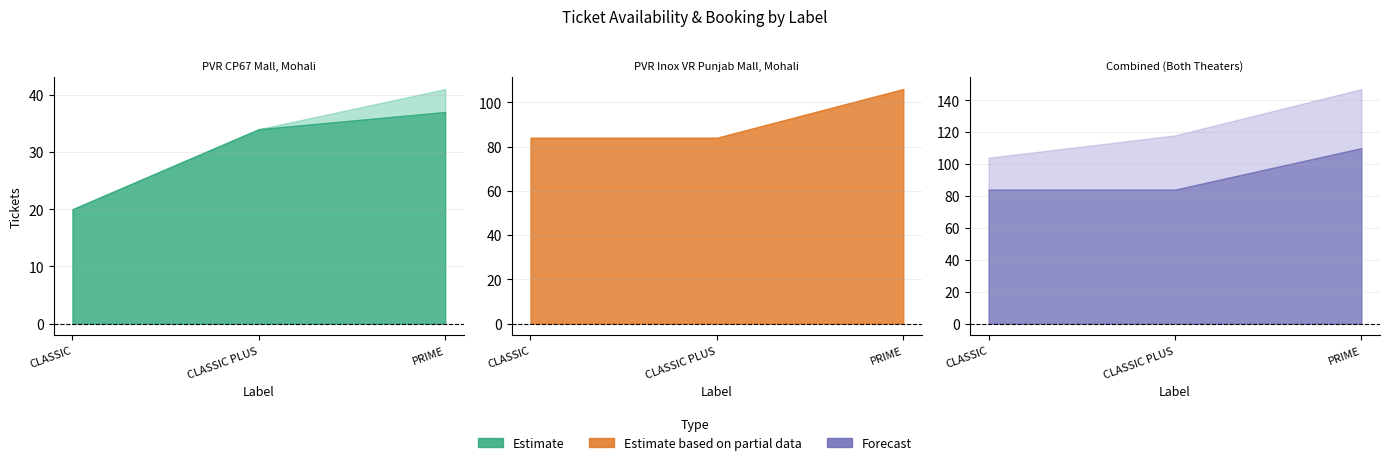

The value of sAvailTickets_pvr_inox at PRIME is 0. True or false?

True